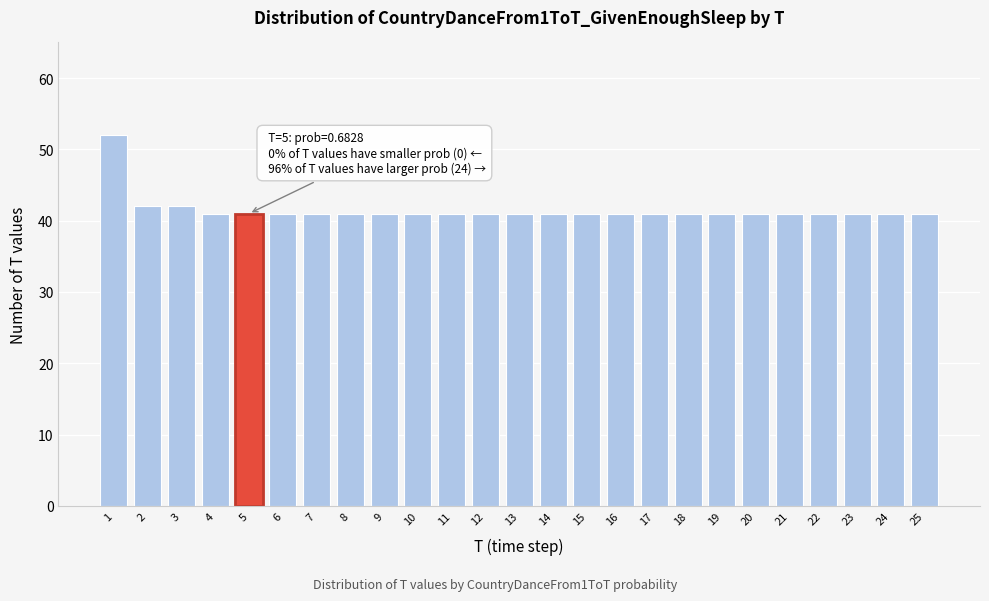

Reading left to right, list all the values displayed in this chart.

1=52	2=42	3=42	4=41	5=41	6=41	7=41	8=41	9=41	10=41	11=41	12=41	13=41	14=41	15=41	16=41	17=41	18=41	19=41	20=41	21=41	22=41	23=41	24=41	25=41